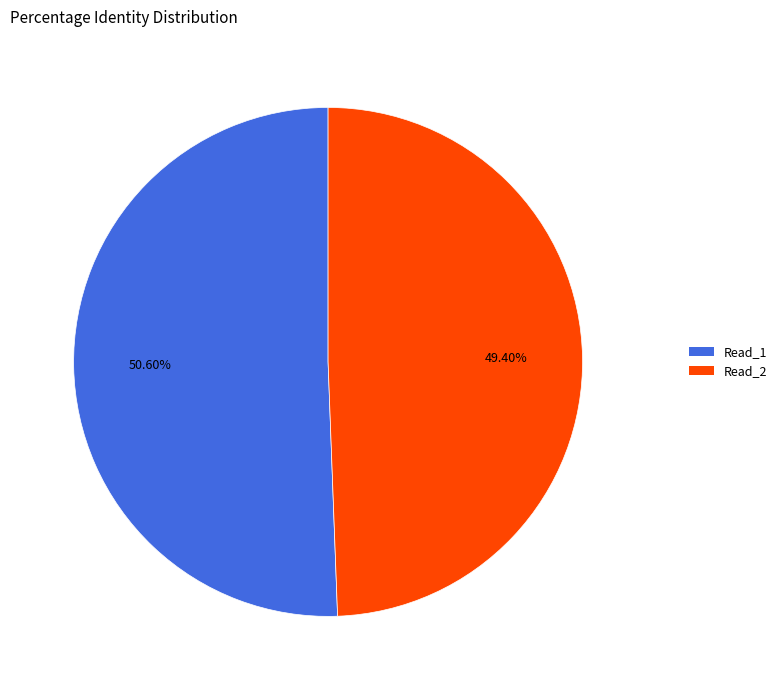

How many segments does this pie chart have?

2